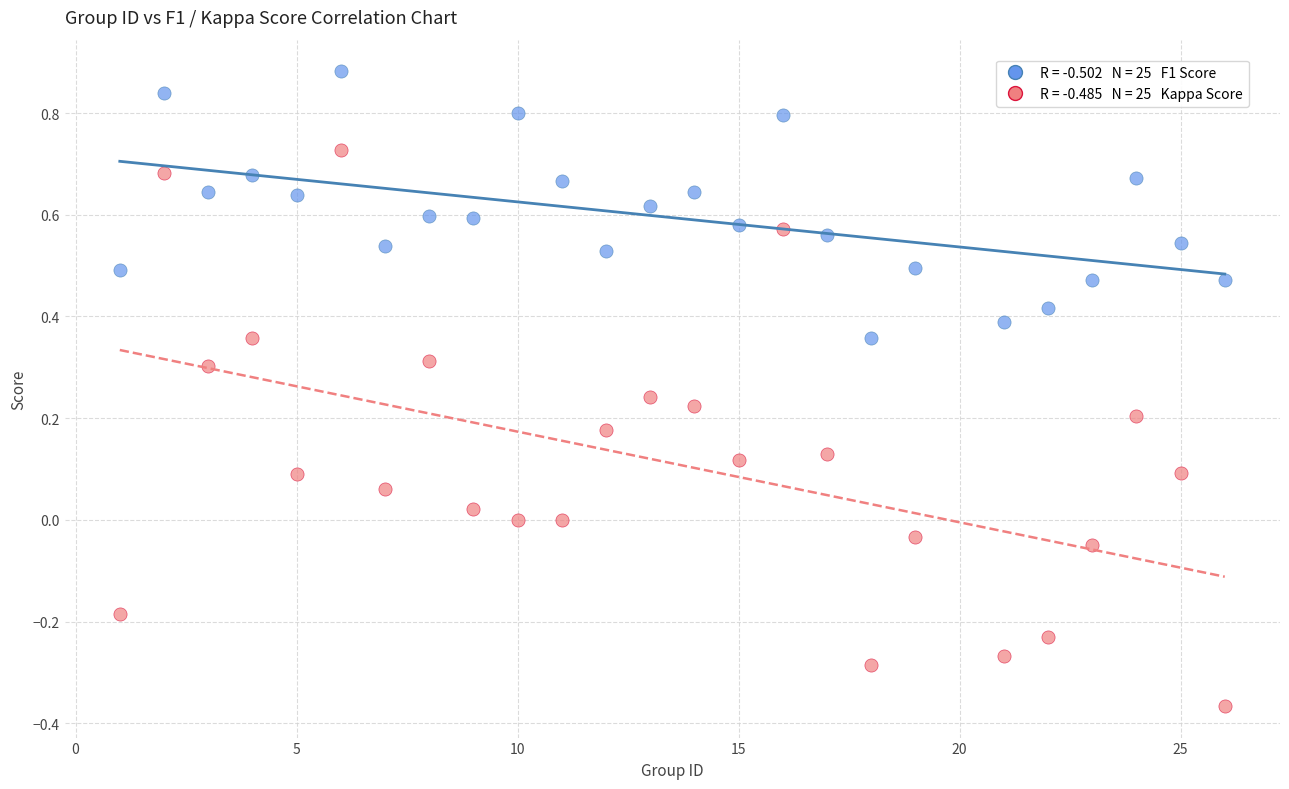

Across all data points, what is the range of X values (max minus min)?

25.0